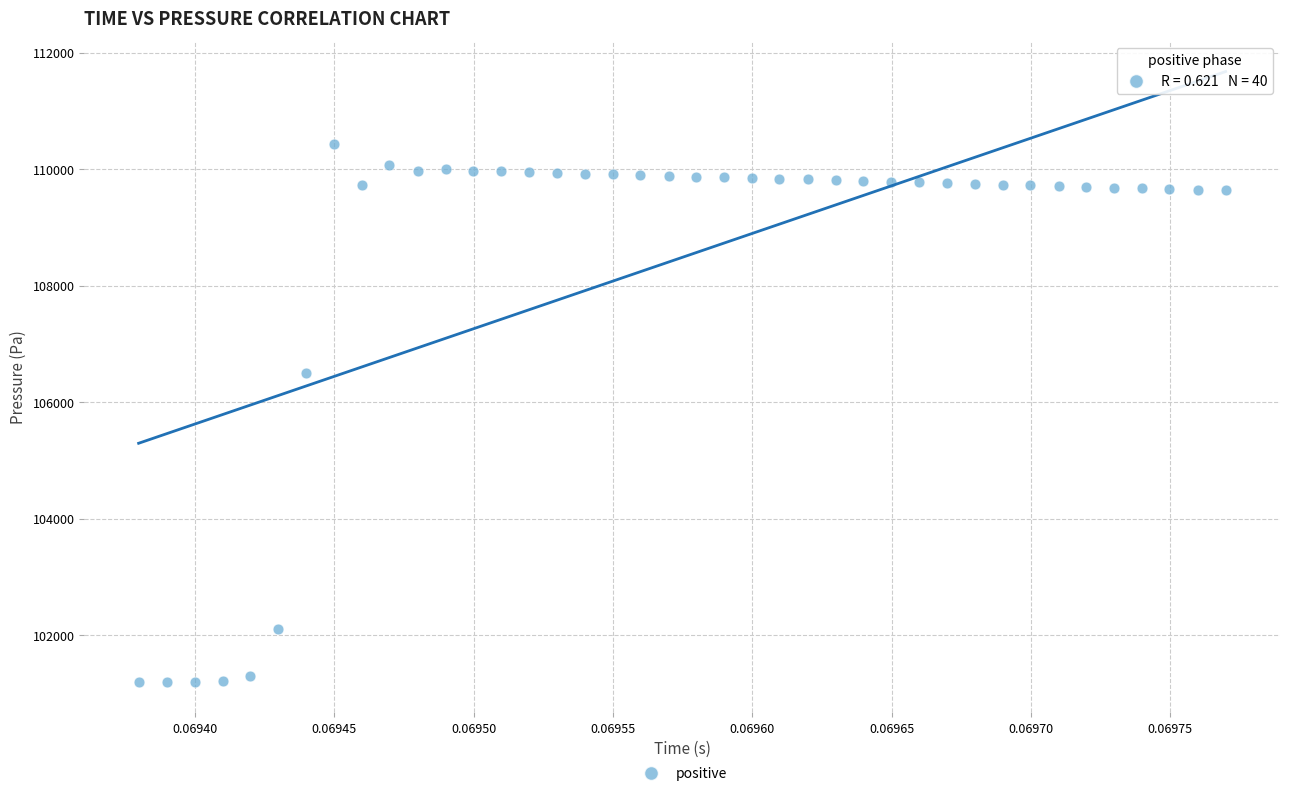

What is the range of Y values (max minus min)?

9228.6